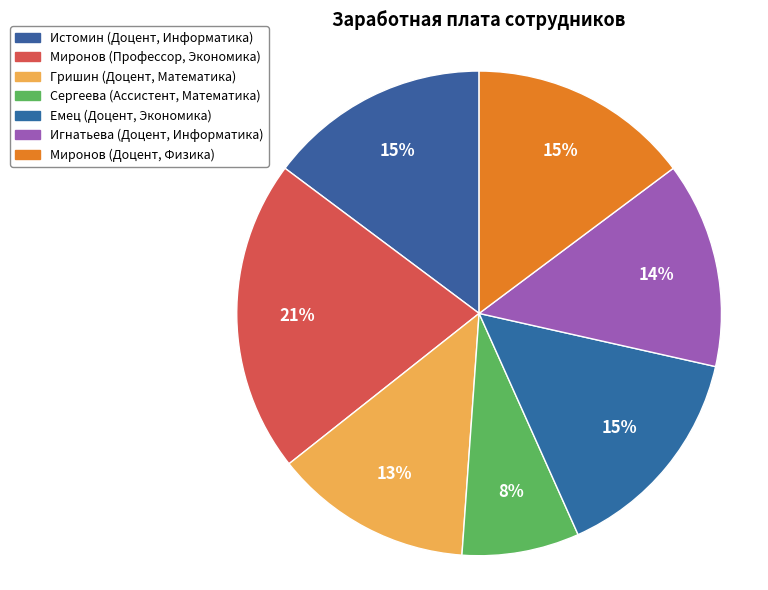

What is the total percentage of Истомин (Доцент, Информатика) and Игнатьева (Доцент, Информатика)?

28.5%